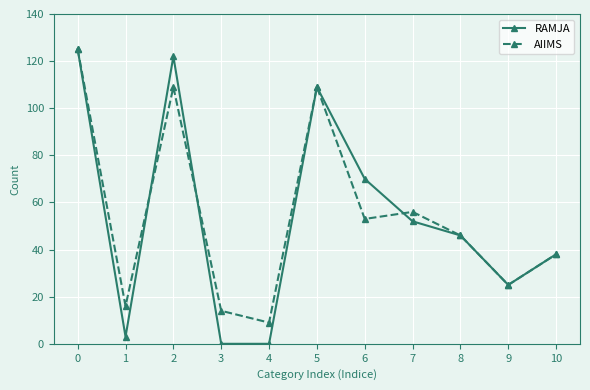

What is the total value across all series at 2?

231